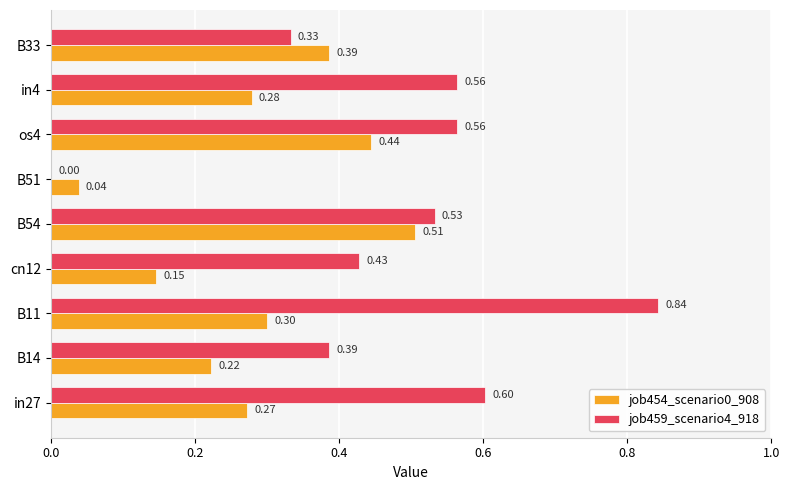

Which series has the largest total across all categories?

job459_scenario4_918